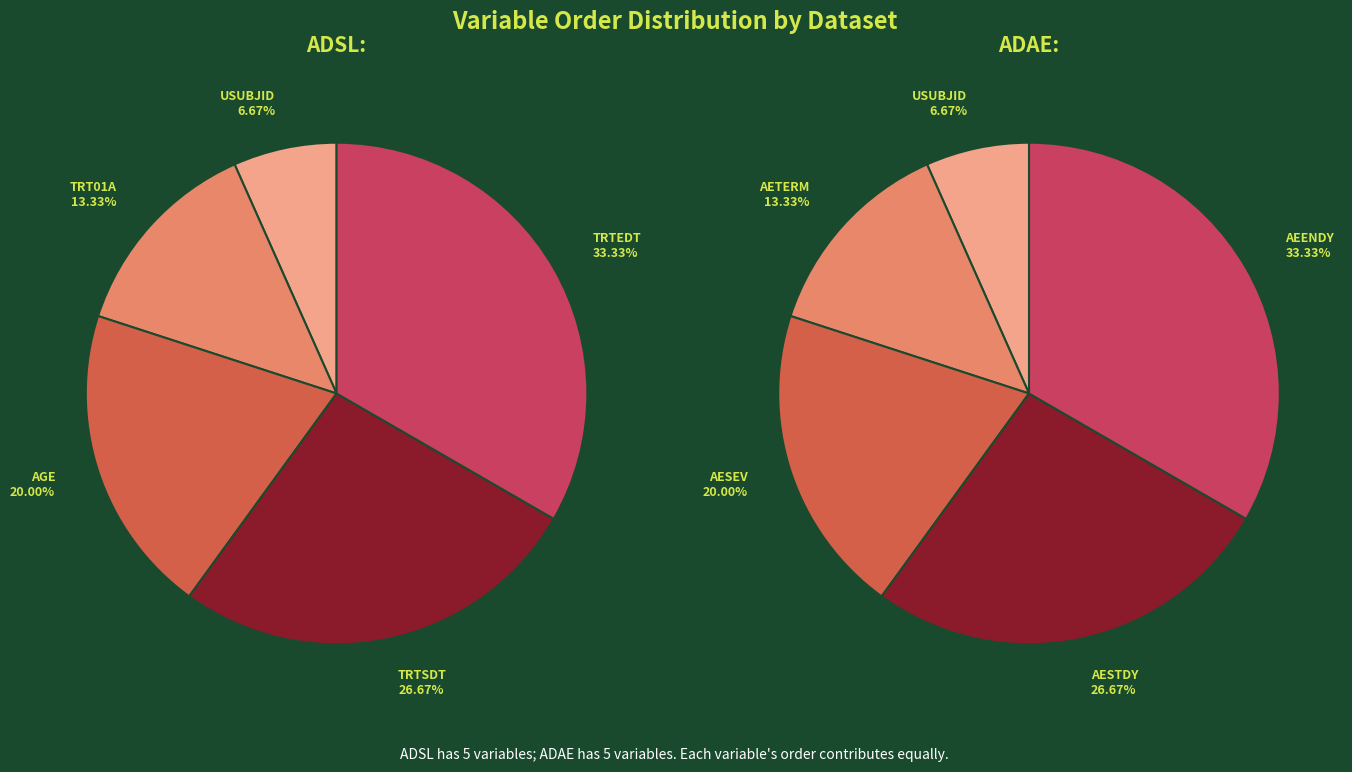

At 3, list the series in order from smallest to largest.

ADSL, ADAE